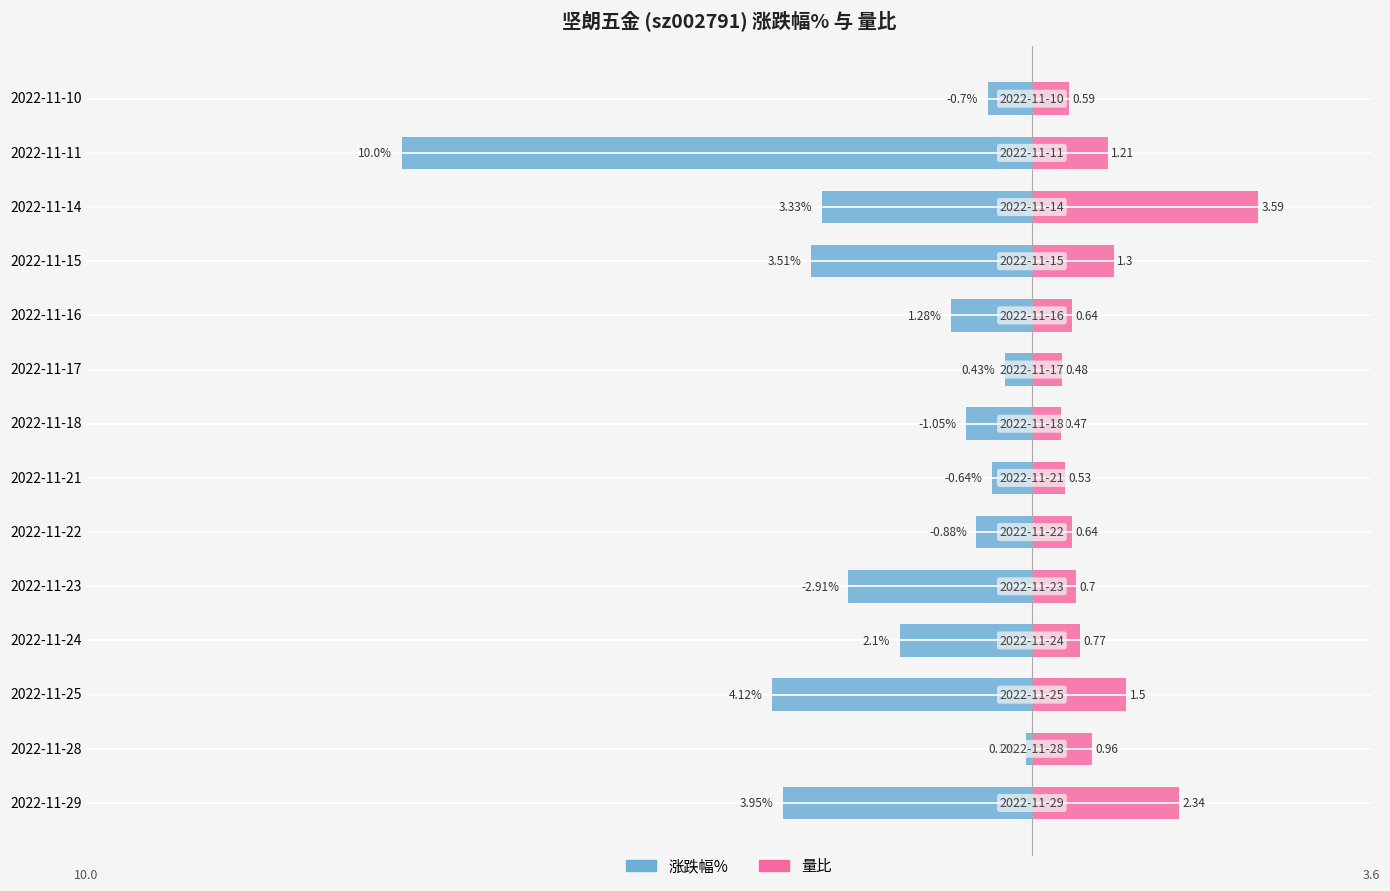

The value of 量比 at 8 is 0.2. True or false?

False